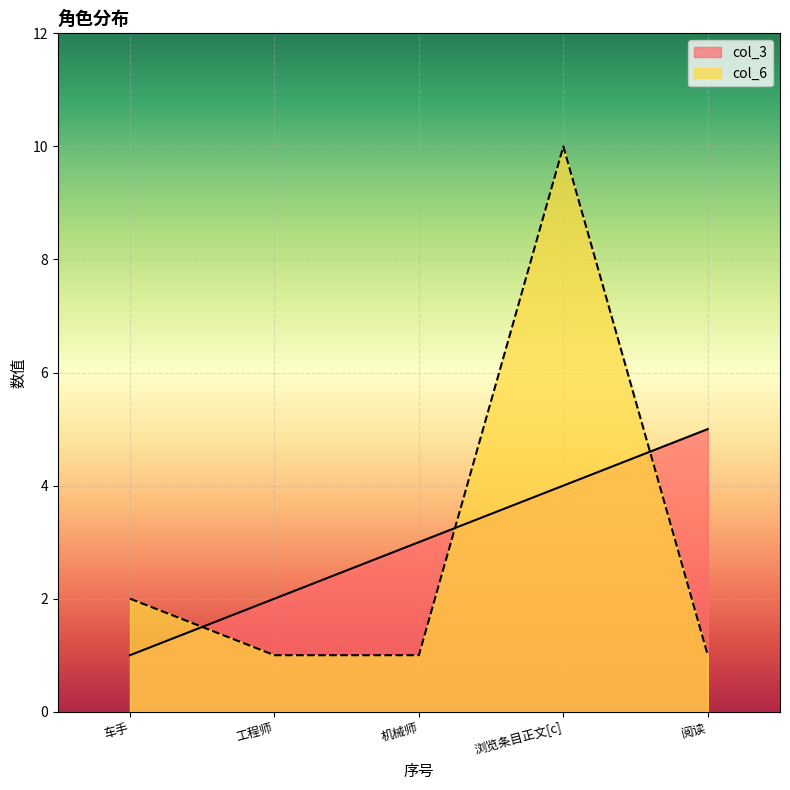

What is the difference between the col_3 values at 机械师 and 浏览条目正文[c]?

1